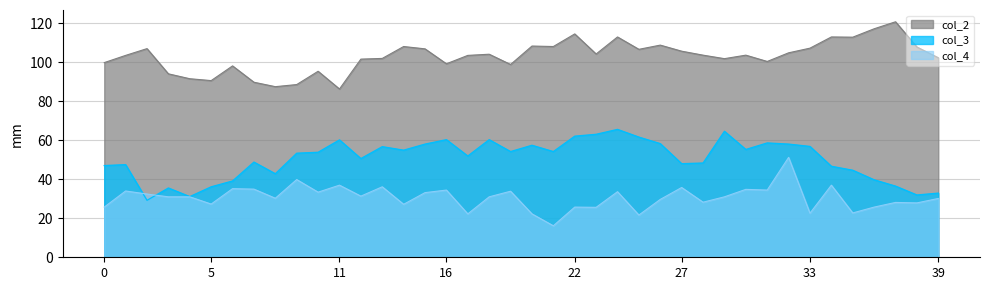

At which label does col_4 first exceed 31?

col_2